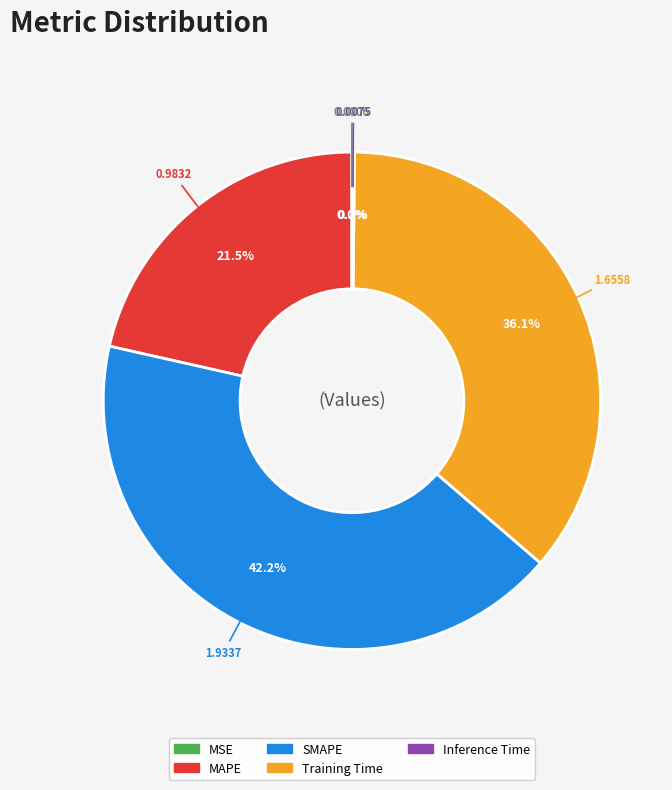

Which category has the biggest portion of the pie?

SMAPE